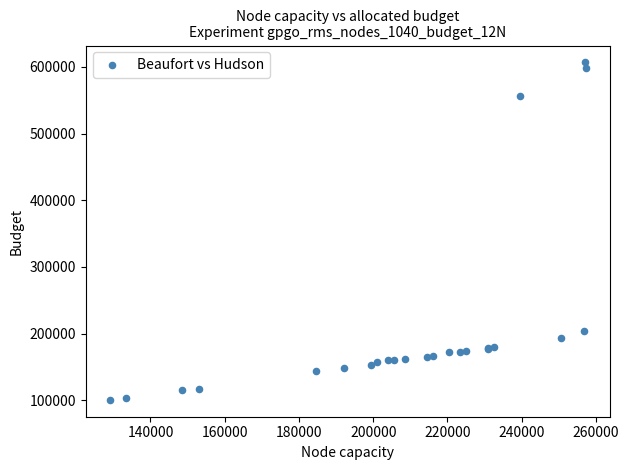

What Y value in the scatter plot is closest to 353574?

203125.0